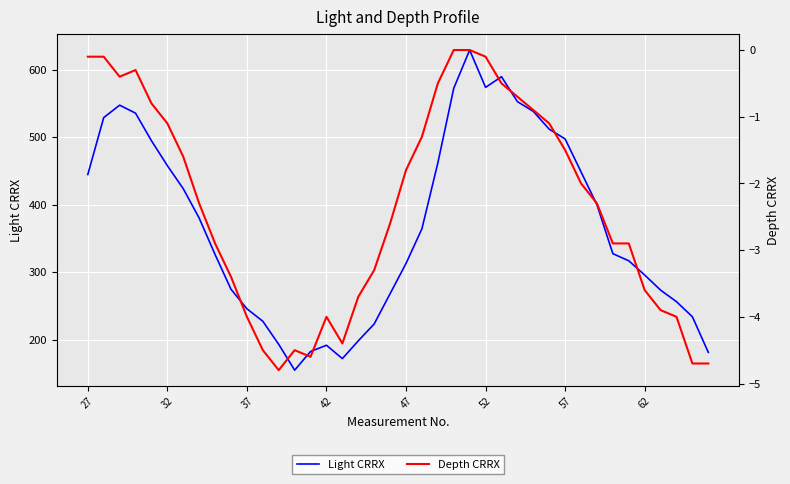

Is it true that Light CRRX equals 573.8 at 52?

True